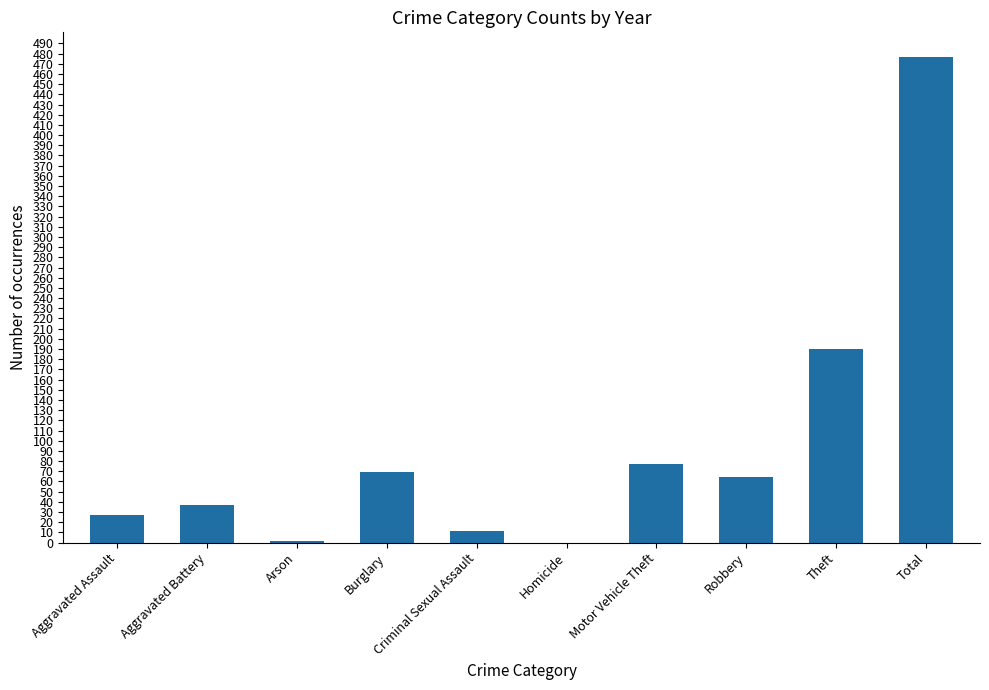

What is the sum of the values at Theft and Aggravated Assault?

217